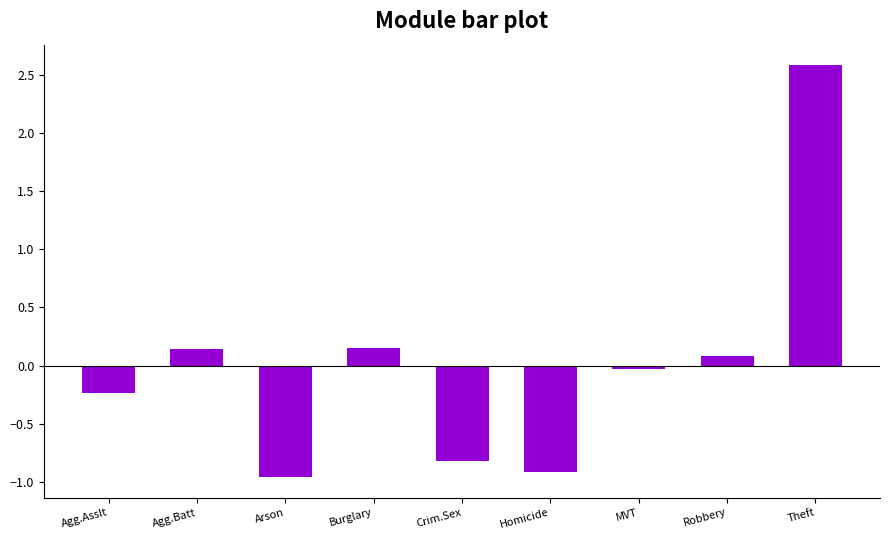

What is the difference between the second highest and minimum values?

1.1